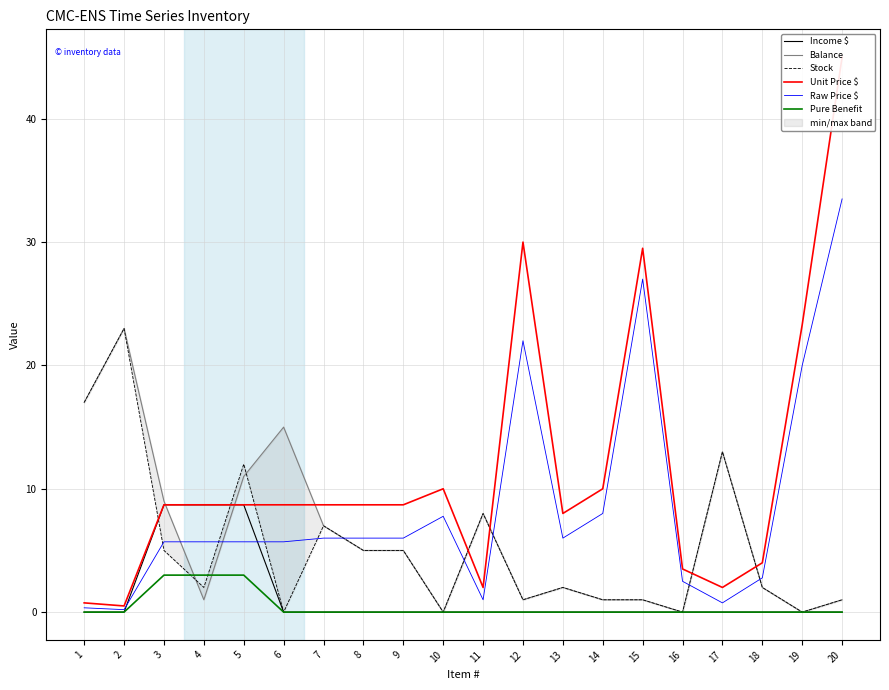

What is the average value of the Balance series?

6.1